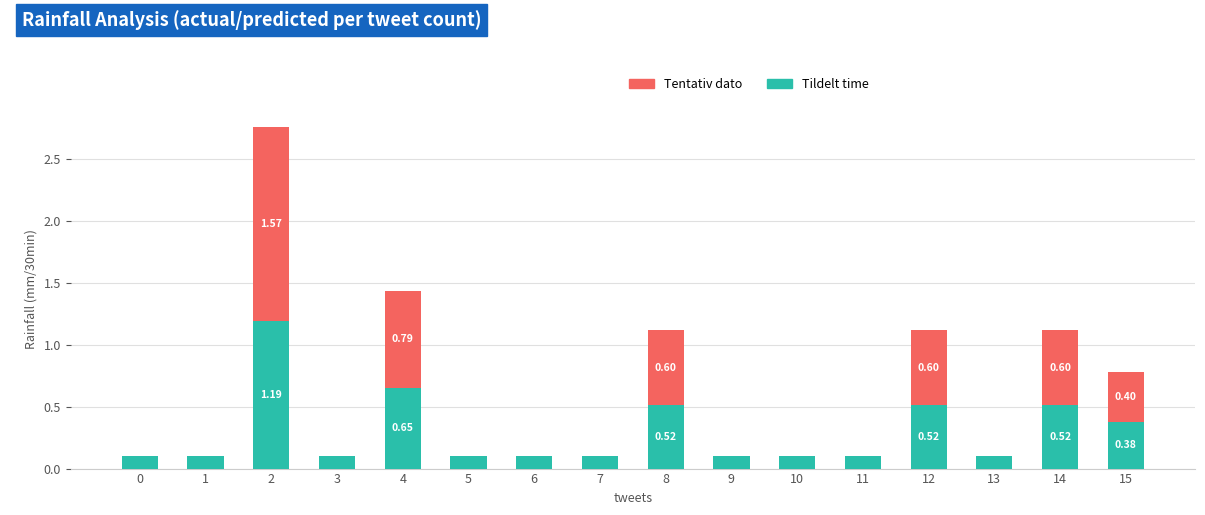

What is the total value across all series at 15?

0.8